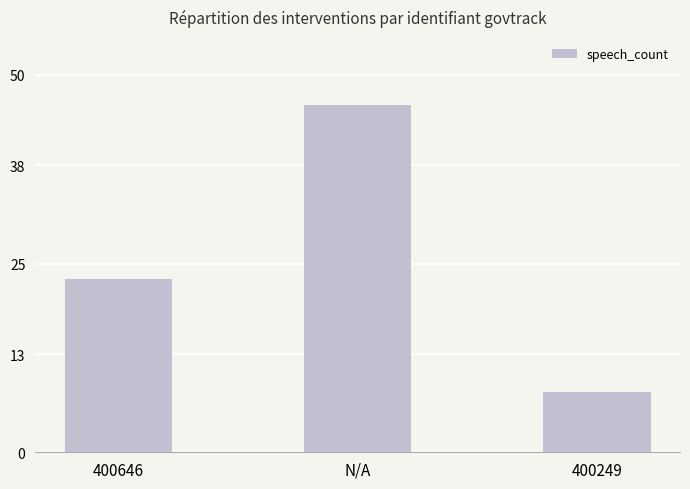

The value at N/A is 46. True or false?

True